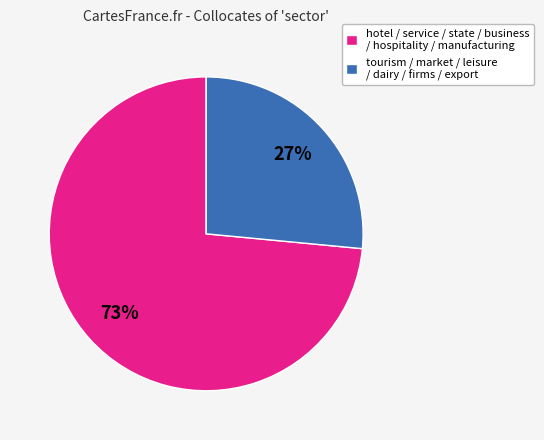

Is it true that hotel / service / state / business / hospitality / manufacturing is 73% of the pie?

True